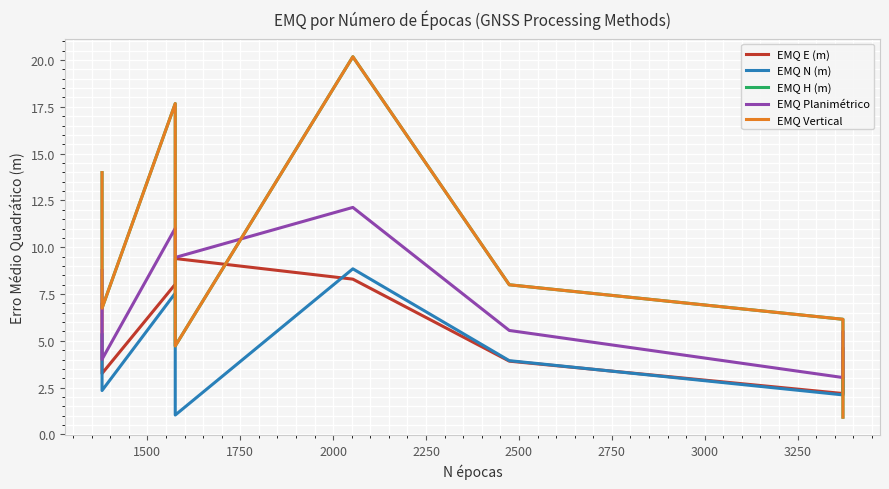

After their last crossing, which series has the higher values: EMQ E (m) or EMQ Vertical?

EMQ E (m)